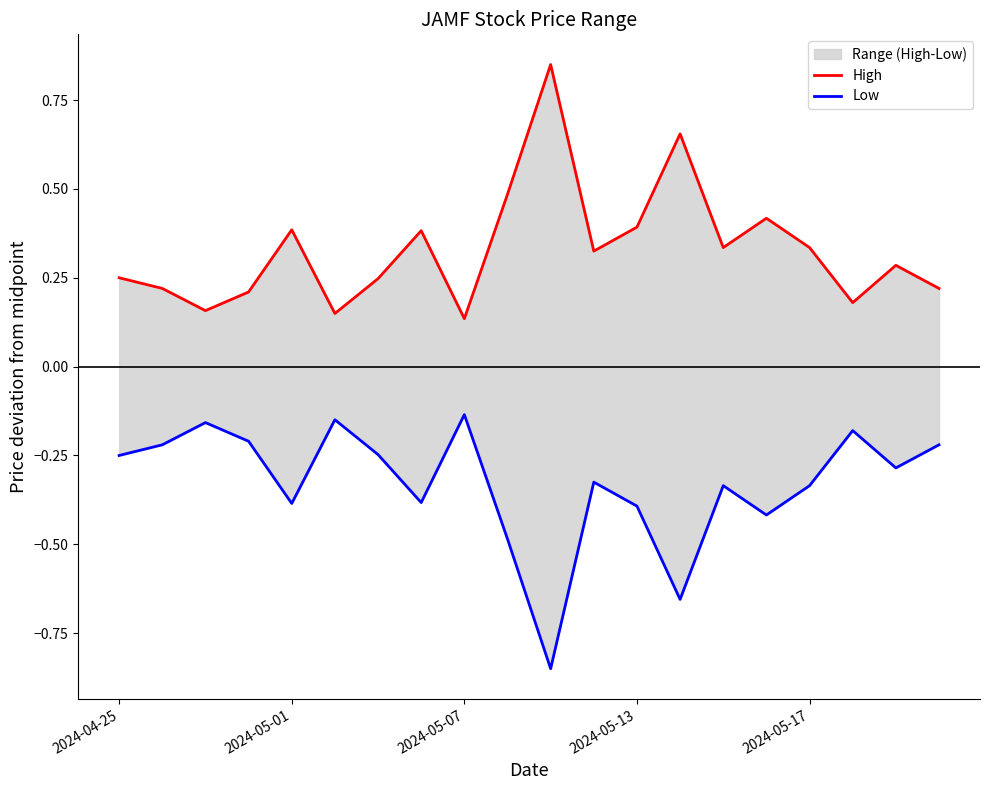

How many interior local valleys does the Low series have?

6